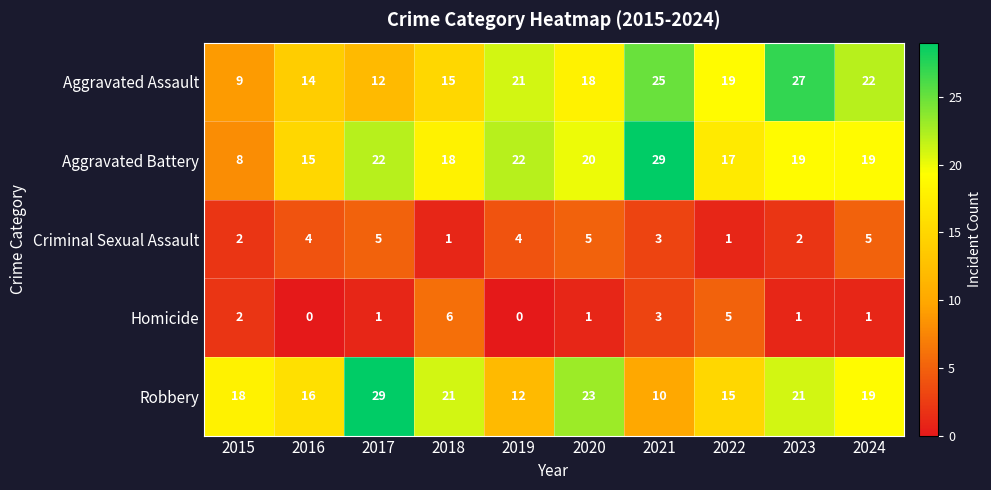

What is the total value across all series at 2021?

70